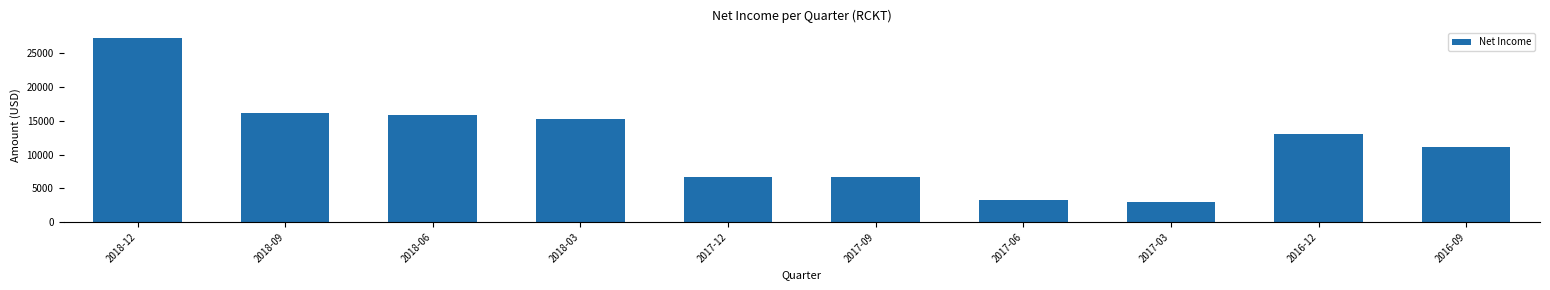

The chart shows a value of 1542 at 2017-03. True or false?

False